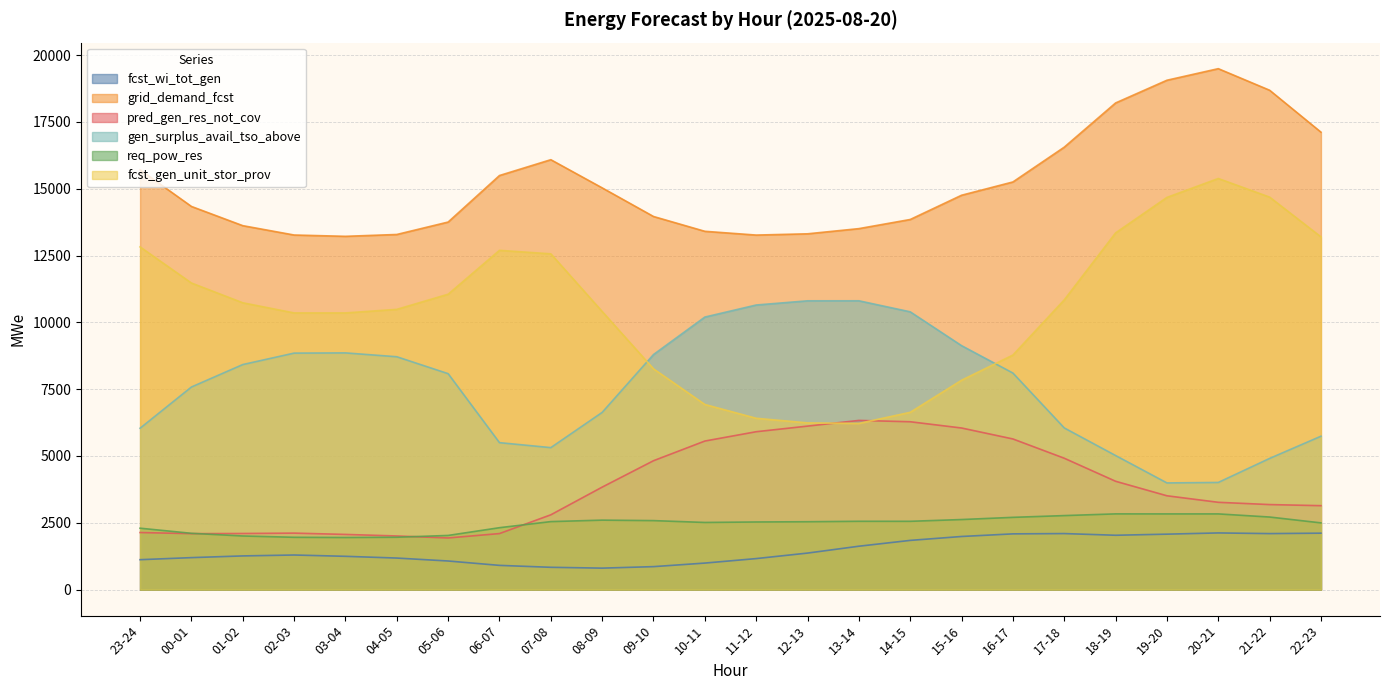

Where does the grid_demand_fcst series first go above 14755?

23-24